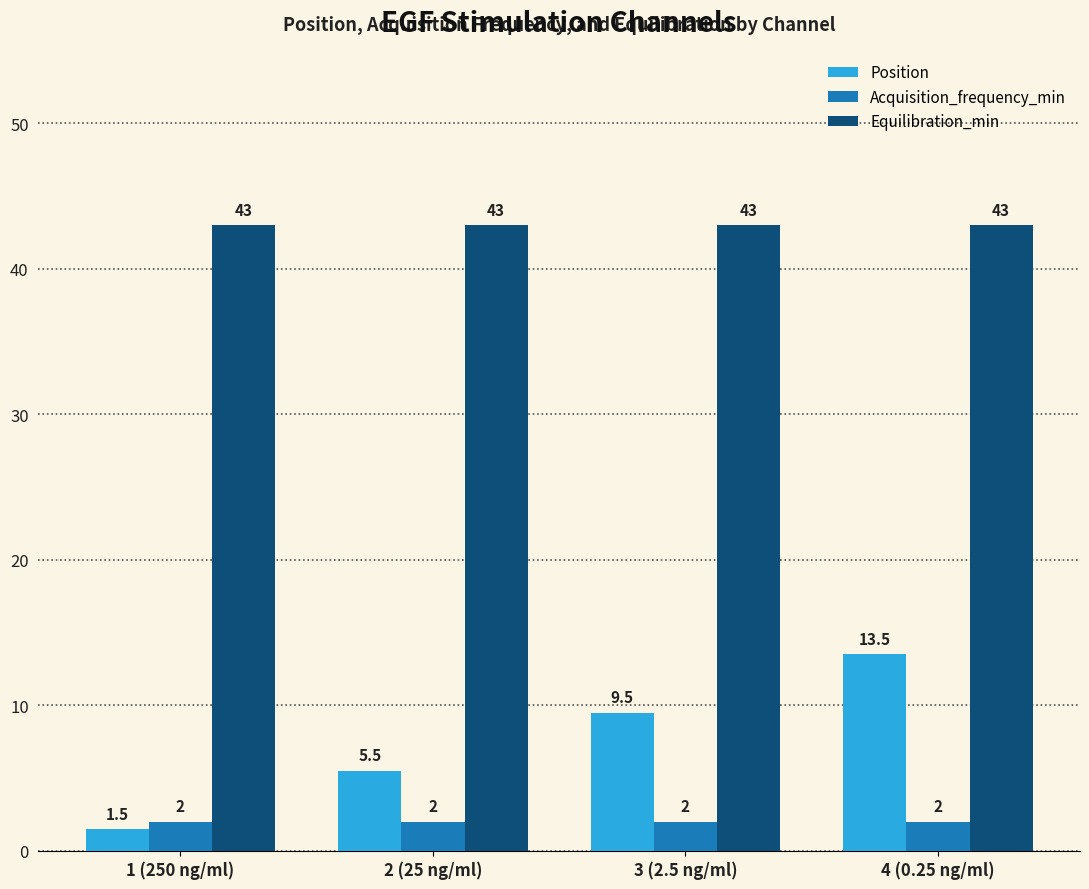

How many groups of bars are there?

4